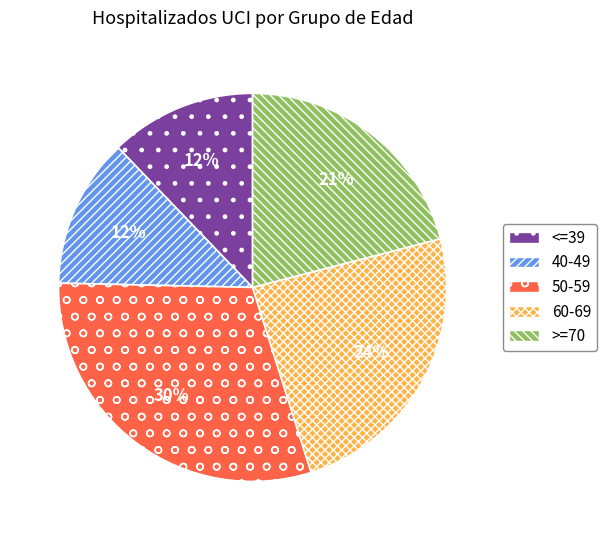

To the nearest percent, what percentage of the pie is <=39?

12%